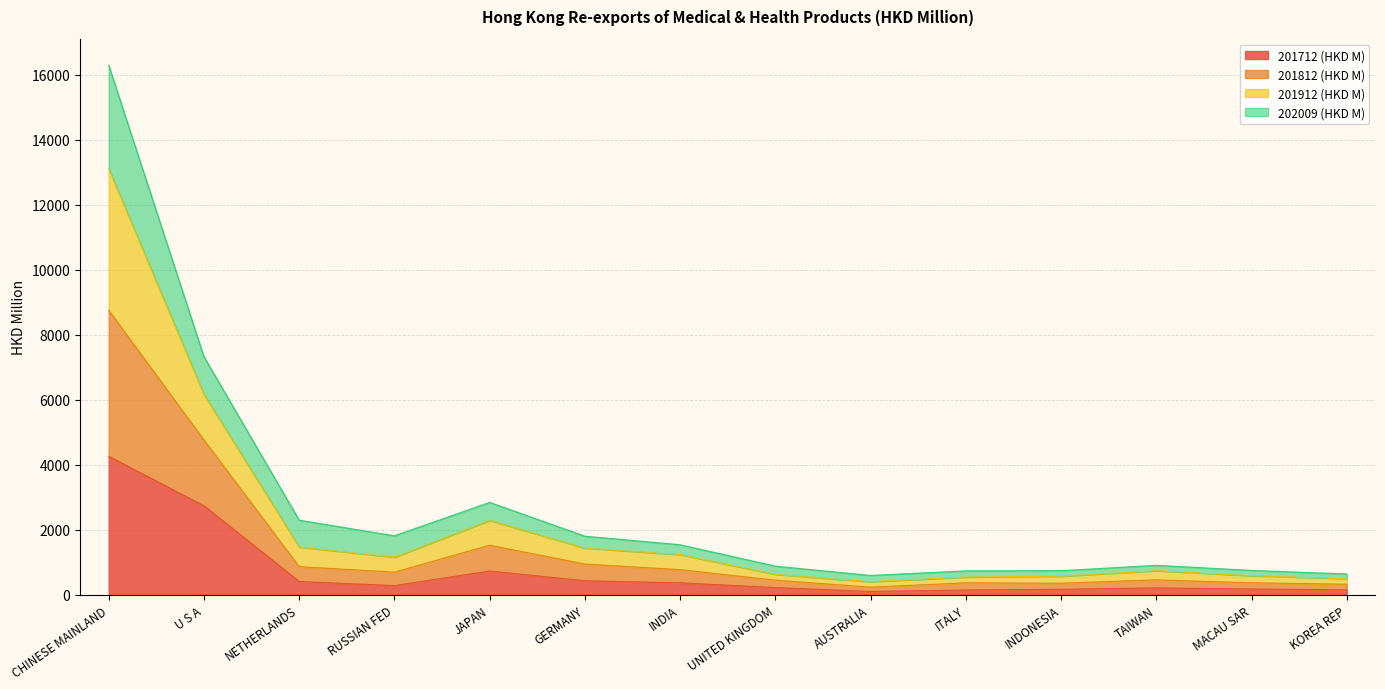

True or false: 201812 (HKD M) has more than 2 interior local peaks.

False